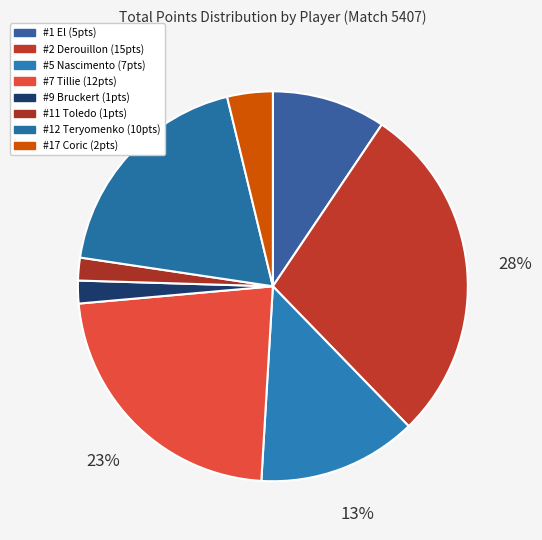

How many segments does this pie chart have?

8